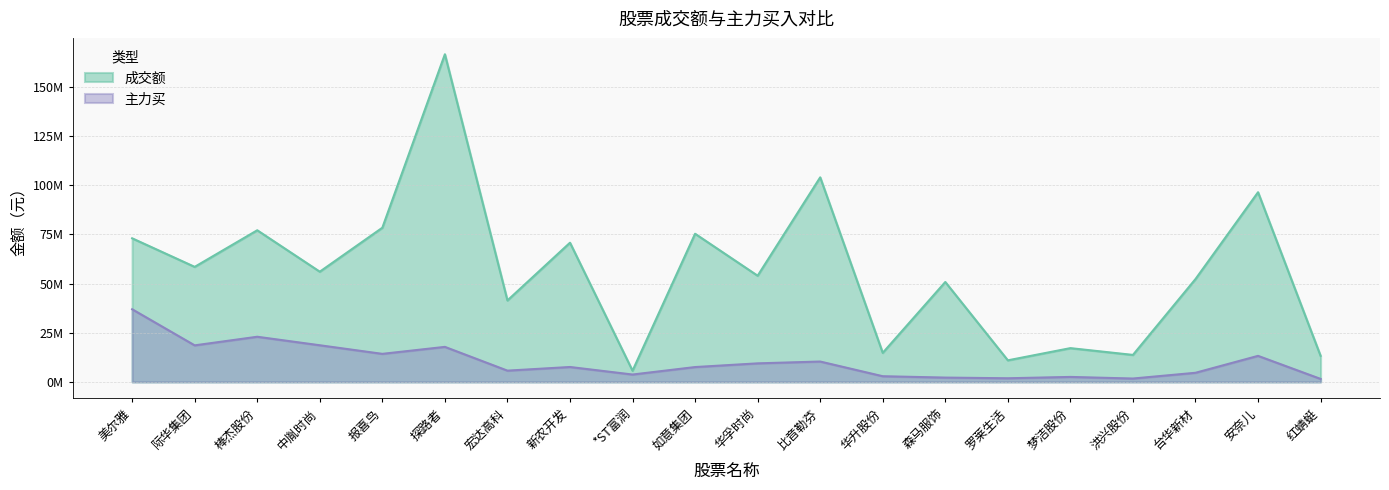

What is the total value across all series at 如意集团?

82.9